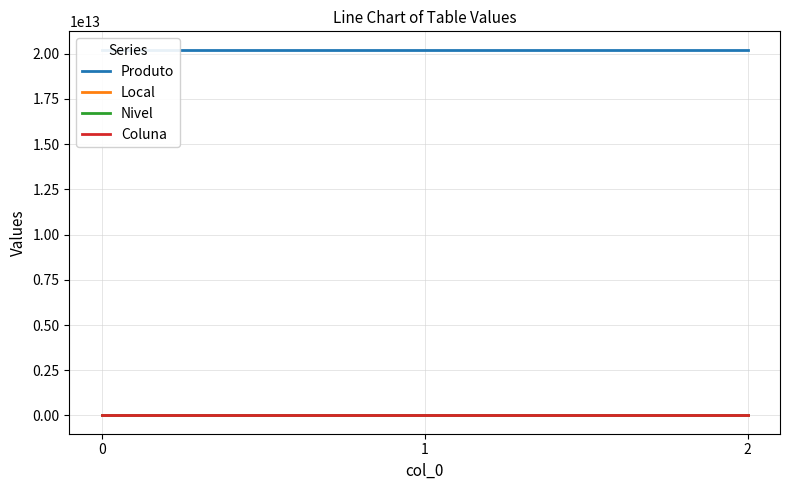

What is the total value across all series at 2?

20230110008143